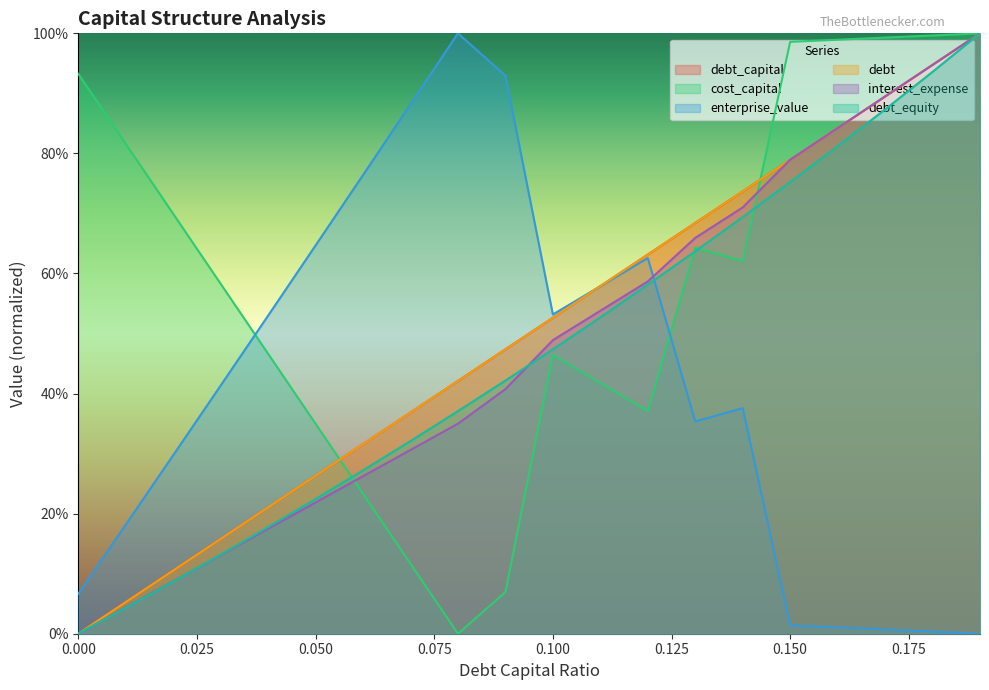

List the labels in order of interest_expense value, smallest first.

0.0, 0.01, 0.02, 0.03, 0.04, 0.05, 0.06, 0.07, 0.08, 0.09, 0.1, 0.11, 0.12, 0.13, 0.14, 0.15, 0.16, 0.17, 0.18, 0.19